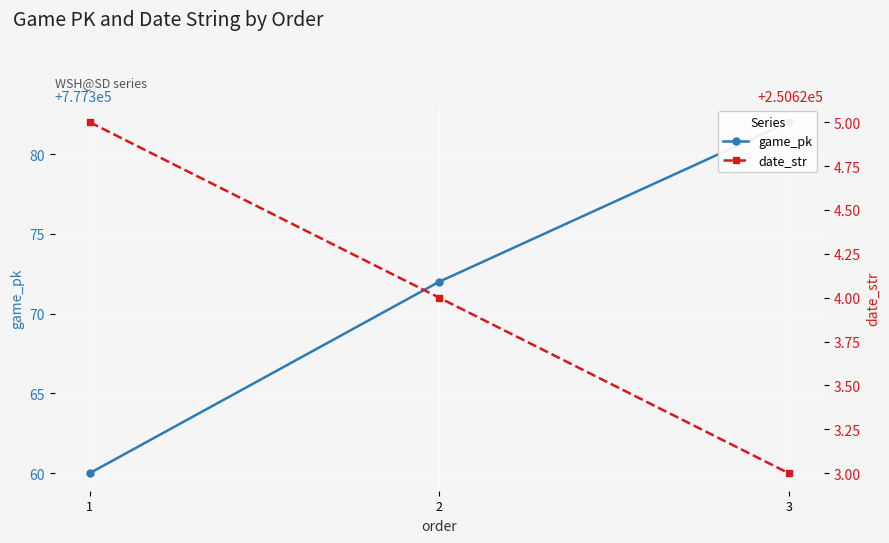

What is the average value of the date_str series?

250624